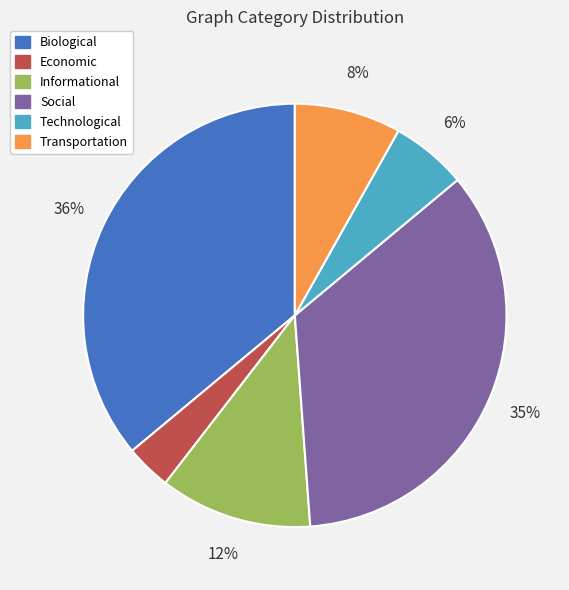

What is the largest slice in the pie chart?

Biological